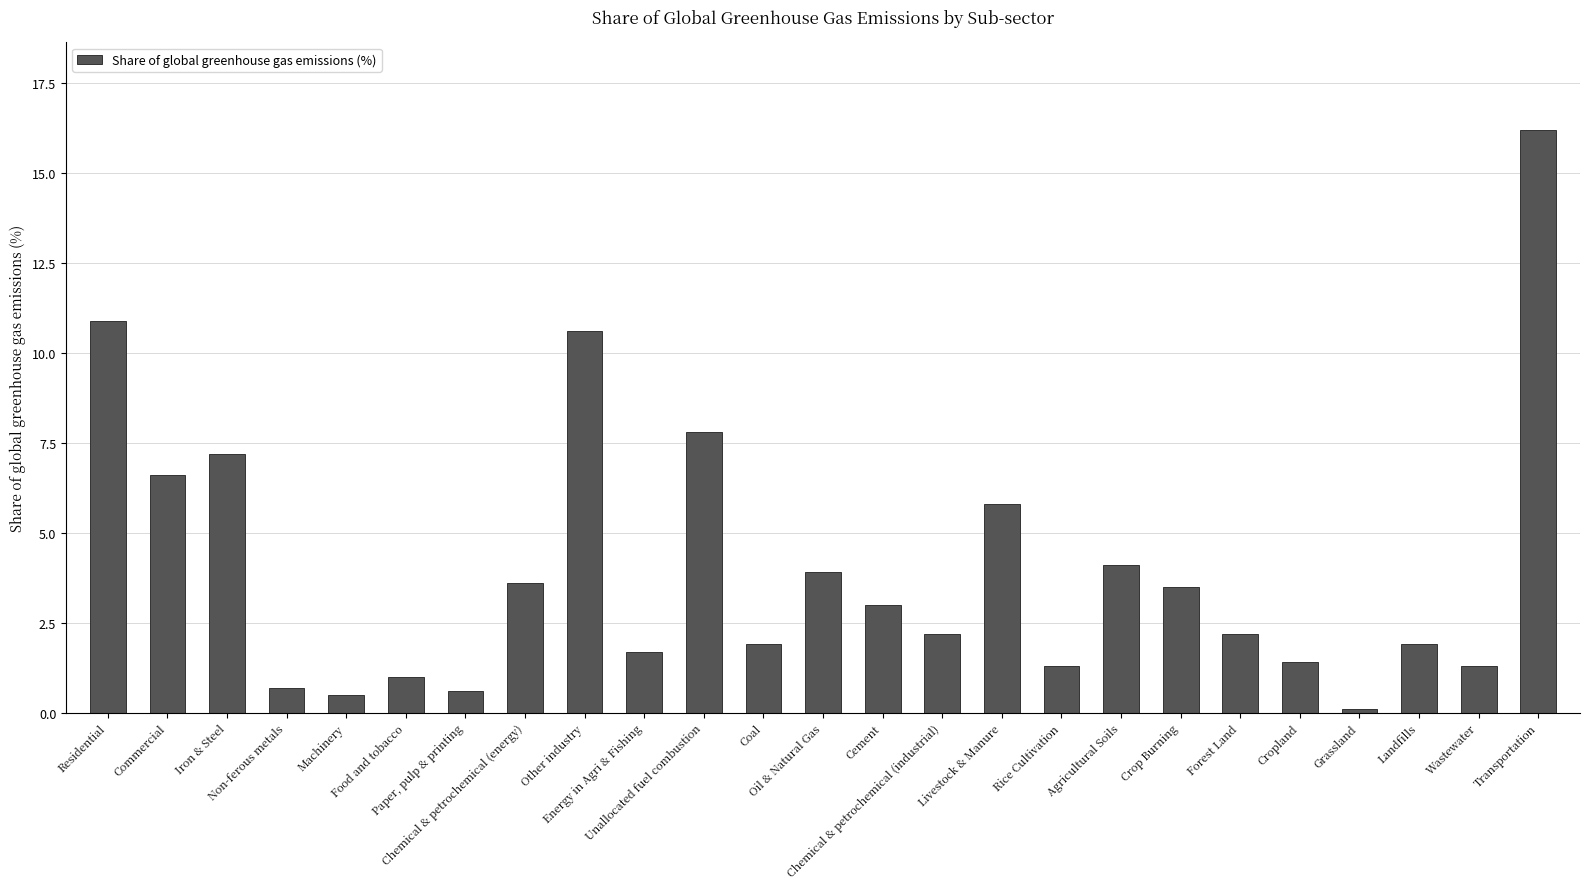

How many values exceed 2?

14